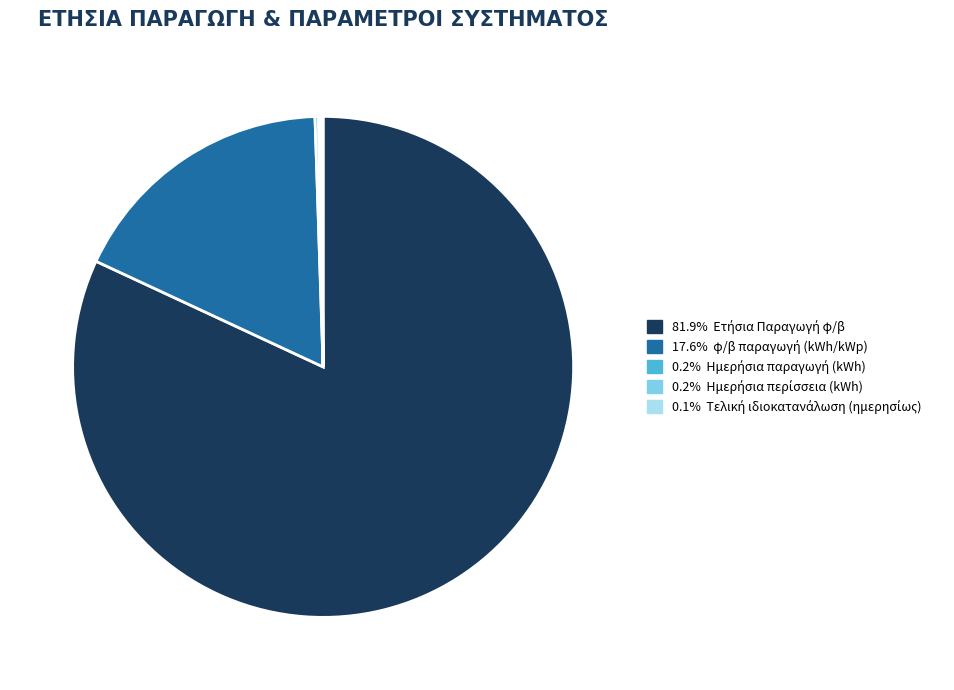

Is there any slice that represents more than half of the pie?

Yes